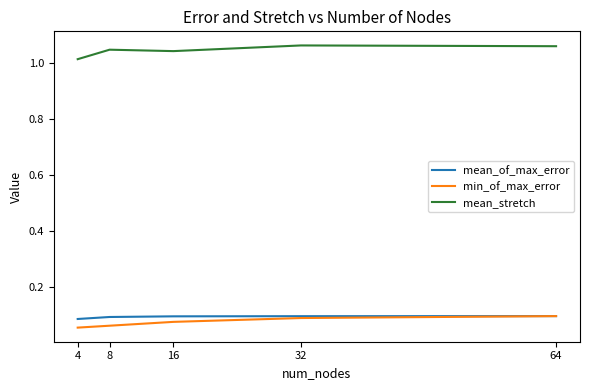

True or false: min_of_max_error and mean_stretch intersect in this chart.

False